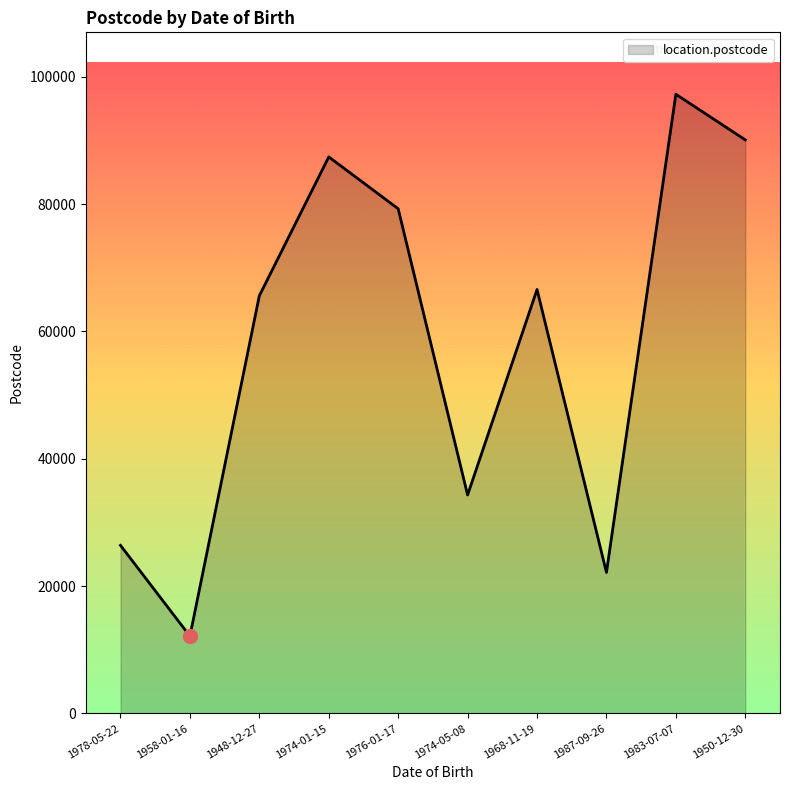

Approximately how many times larger is the value at 1974-05-08 compared to 1948-12-27?

0.5